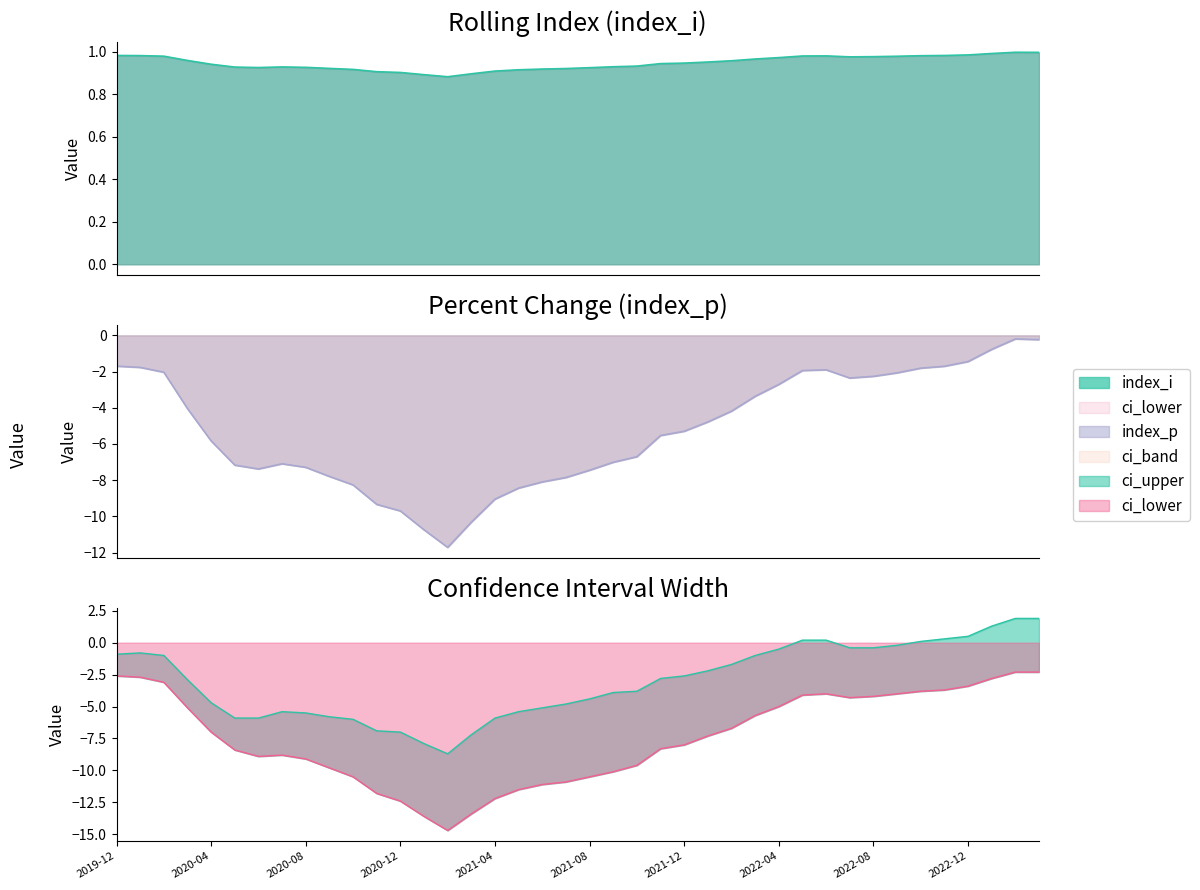

Where is ci_upper nearest to the value -3?

2020-03